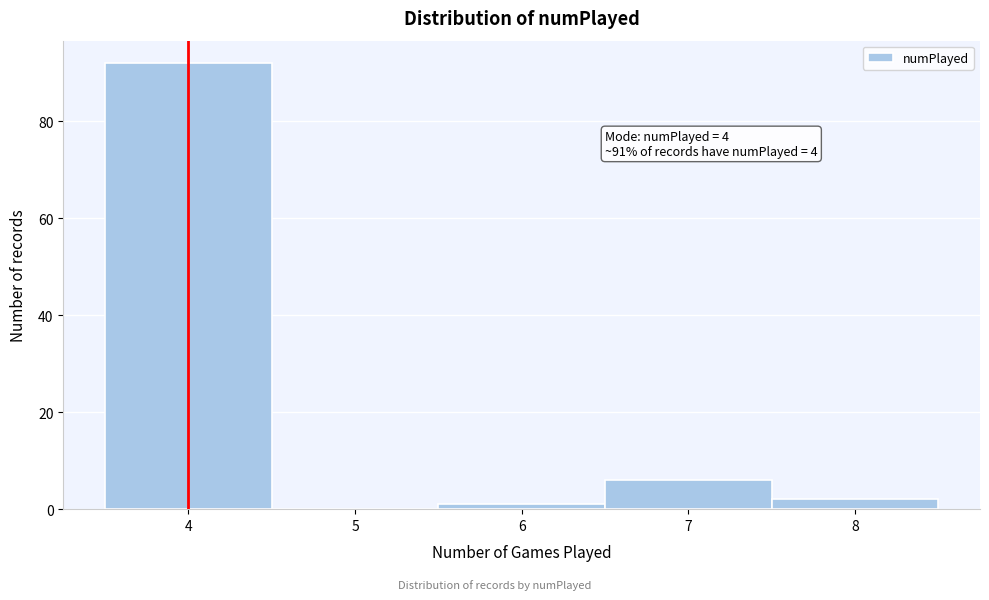

Which range on the x-axis has the tallest bar?

3.5 to 4.5